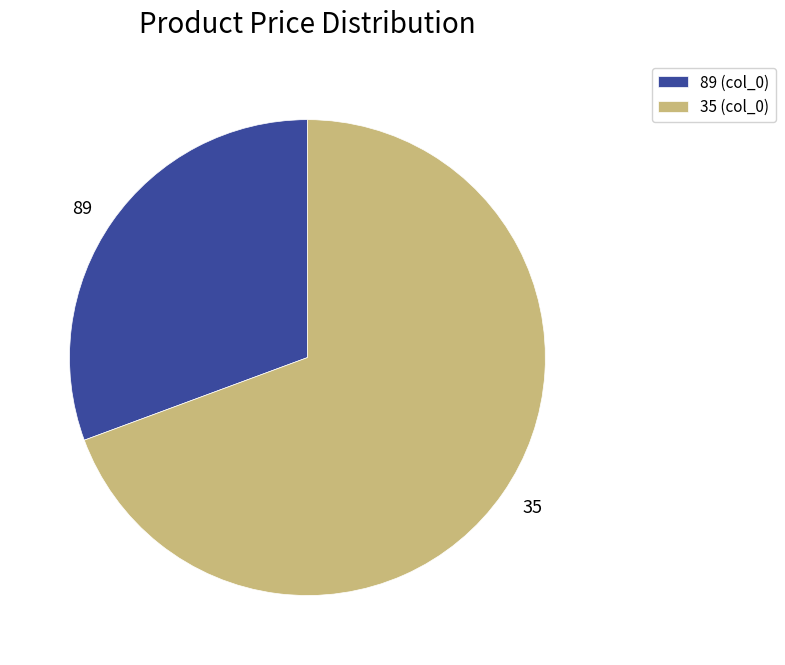

What is the largest slice in the pie chart?

35